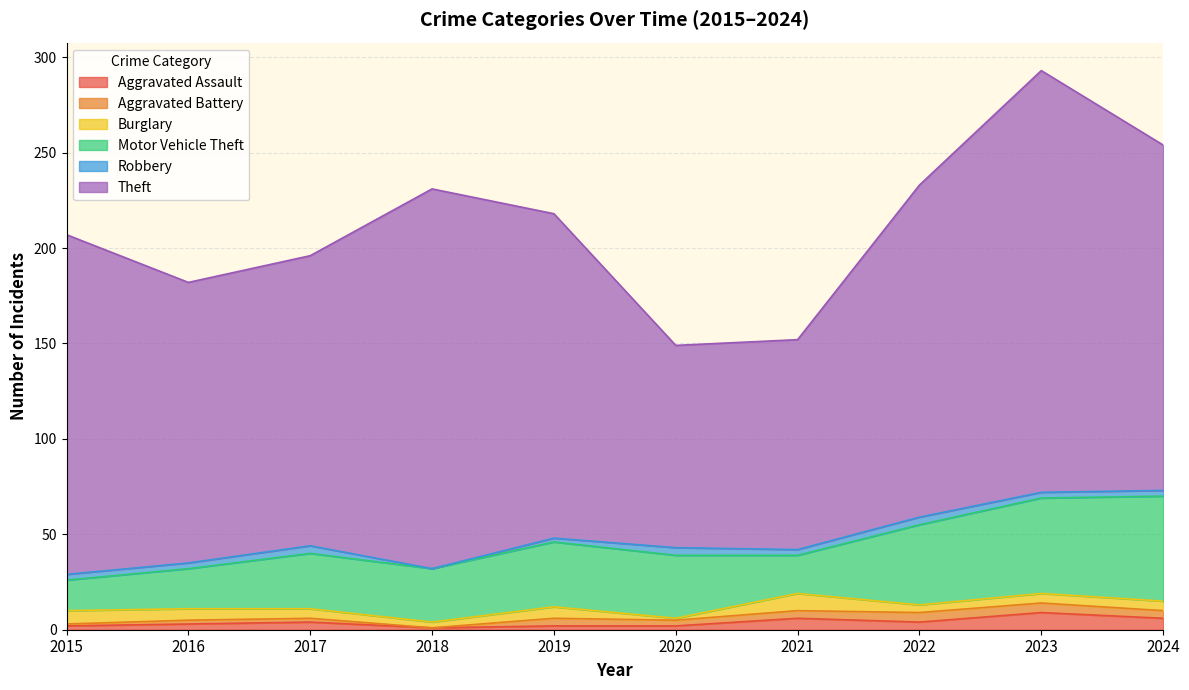

What is the total value across all series at 2020?

149